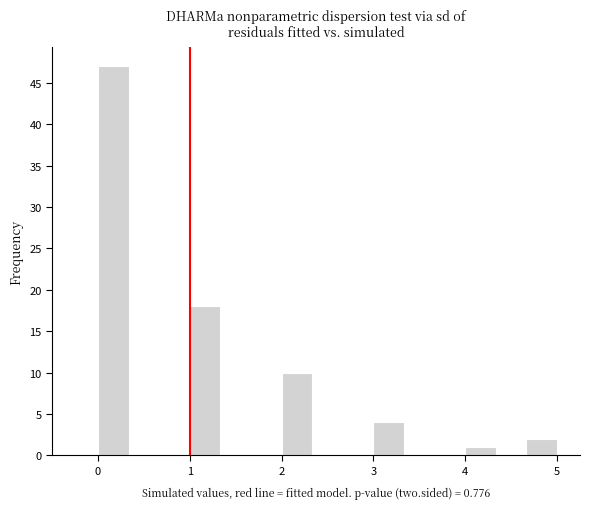

Read against the x-axis, roughly where is the centre of the tallest bar?

0.2